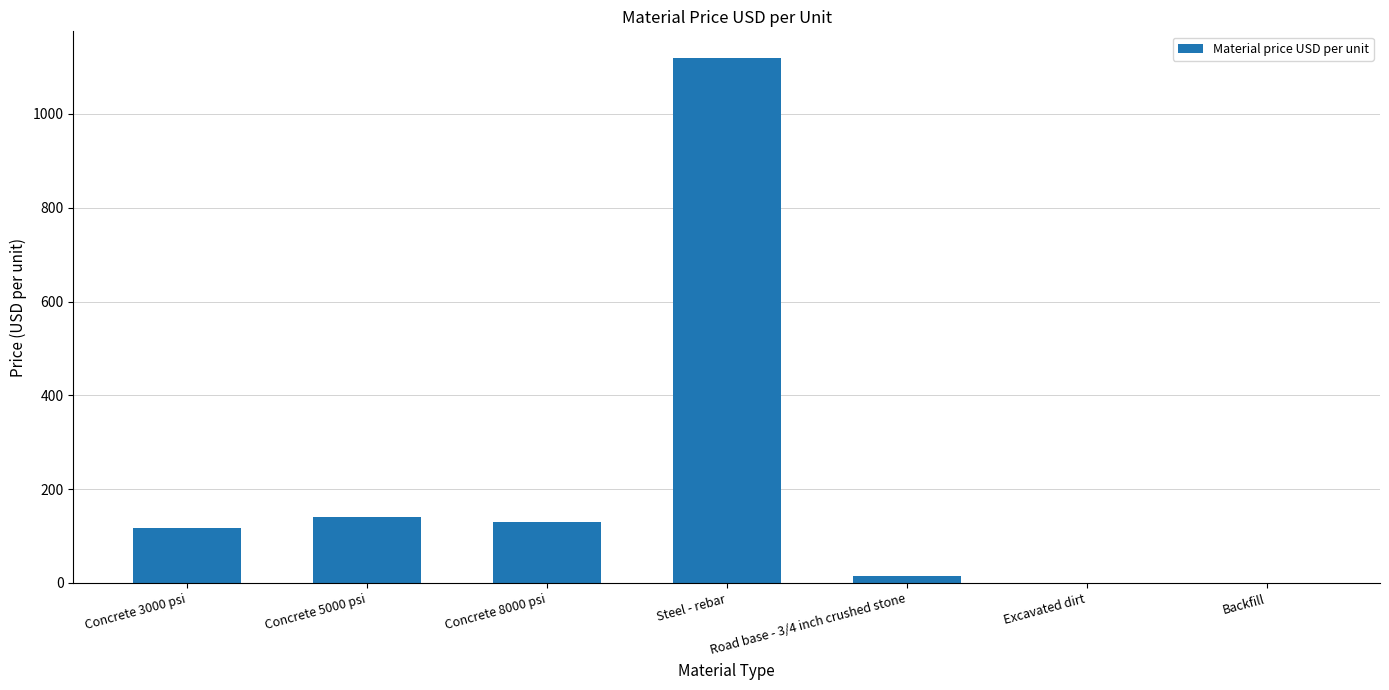

The value at Concrete 8000 psi is 130. True or false?

True